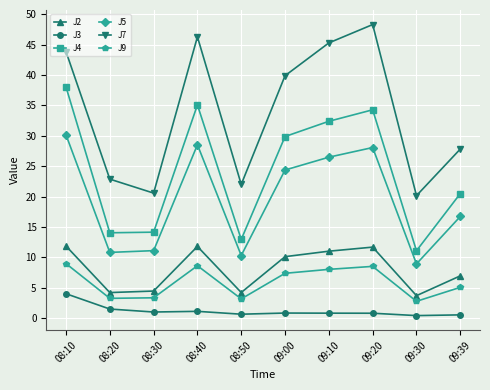

Which category has the highest value in the J7 series?

09:20